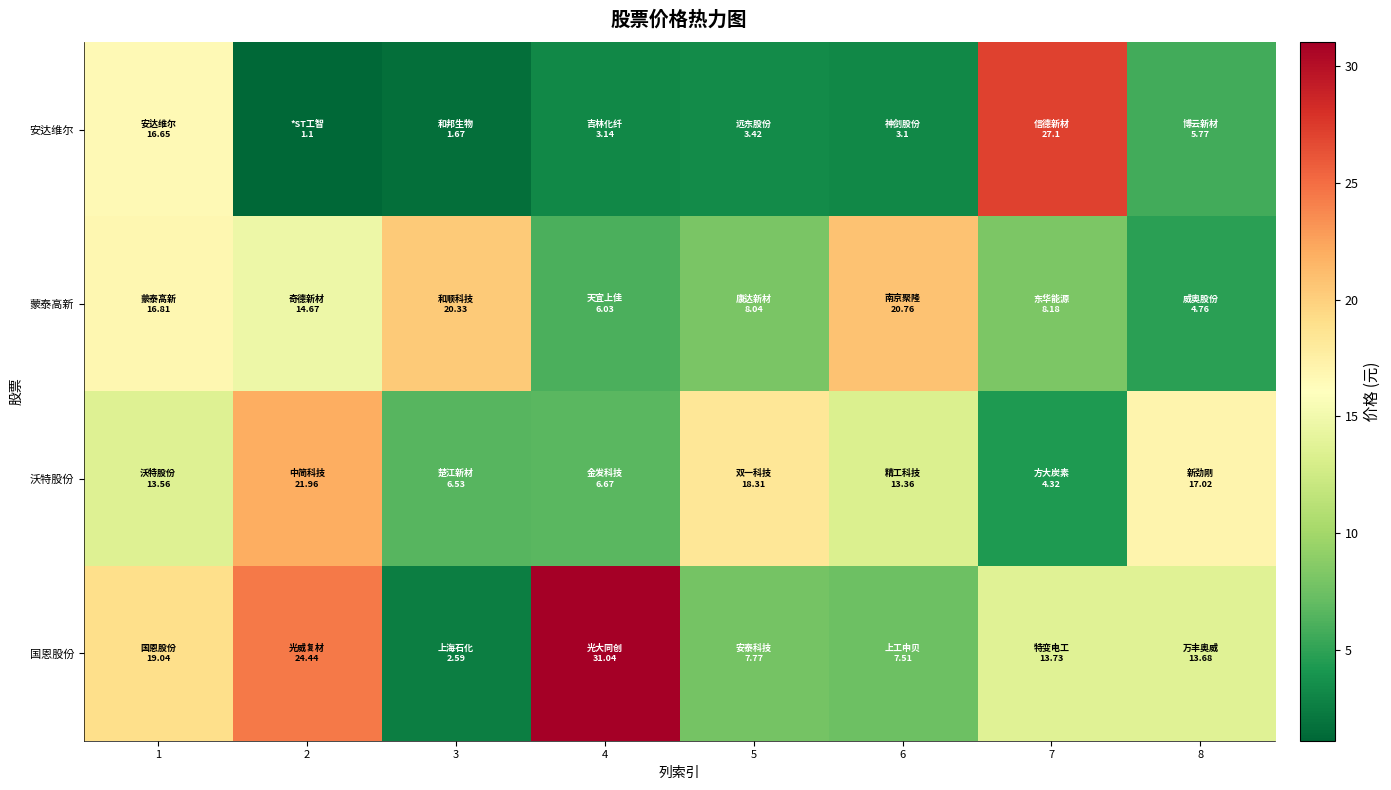

What is the total value across all series at 1?

66.1